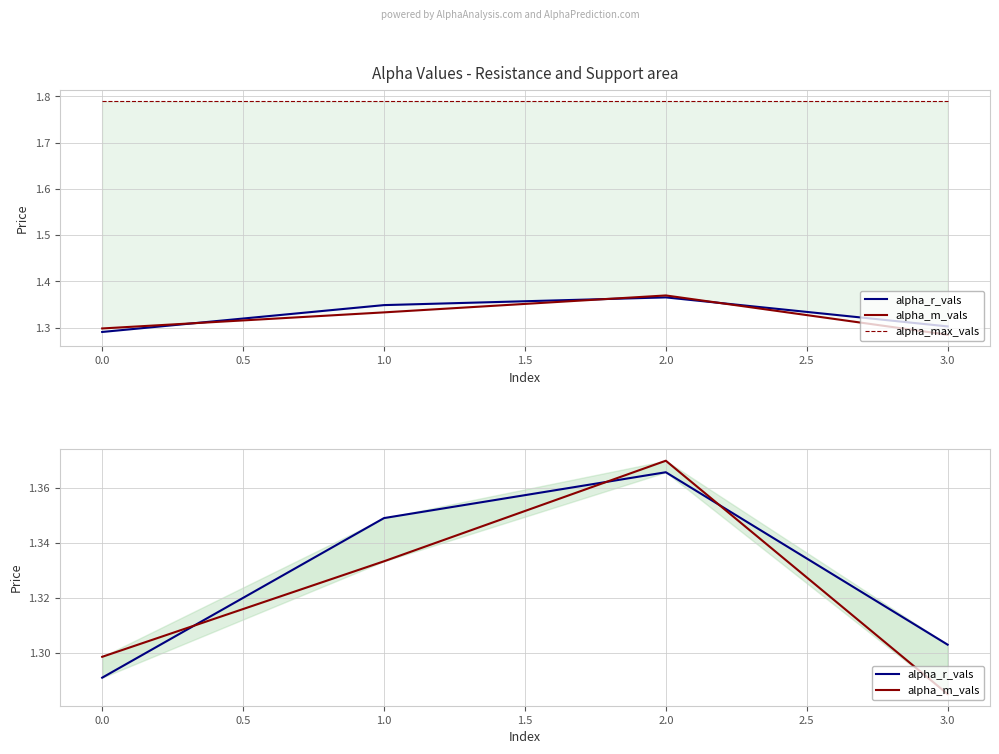

True or false: alpha_max_vals has more than 0 interior local peaks.

False